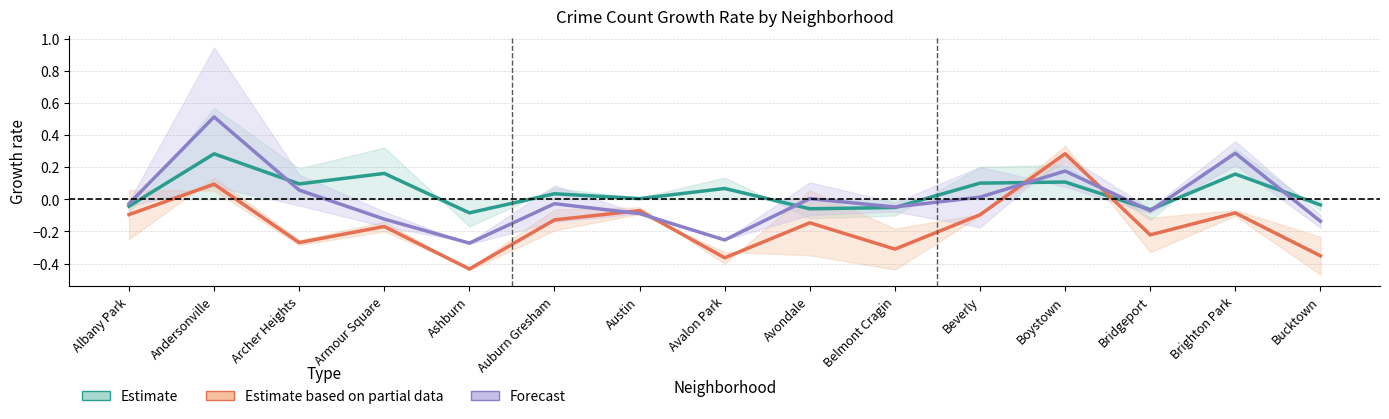

What is the value of the Estimate based on partial data point at the 8th from the left?

-0.4